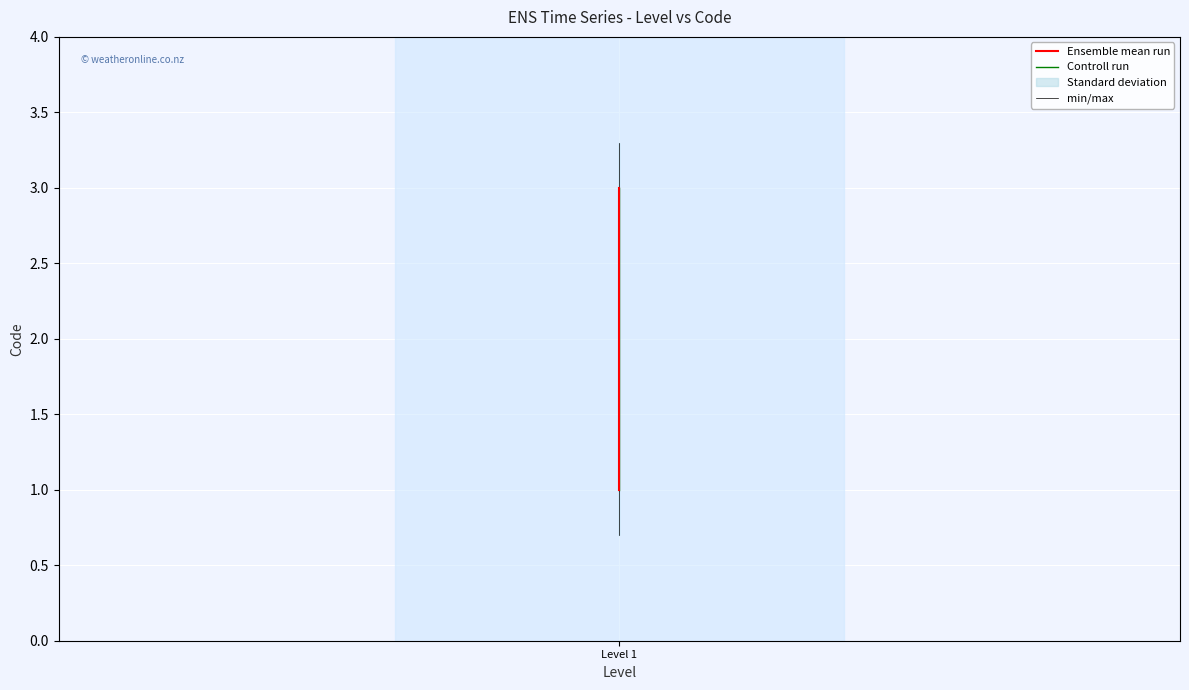

Does the chart display data point markers on the line(s)?

No